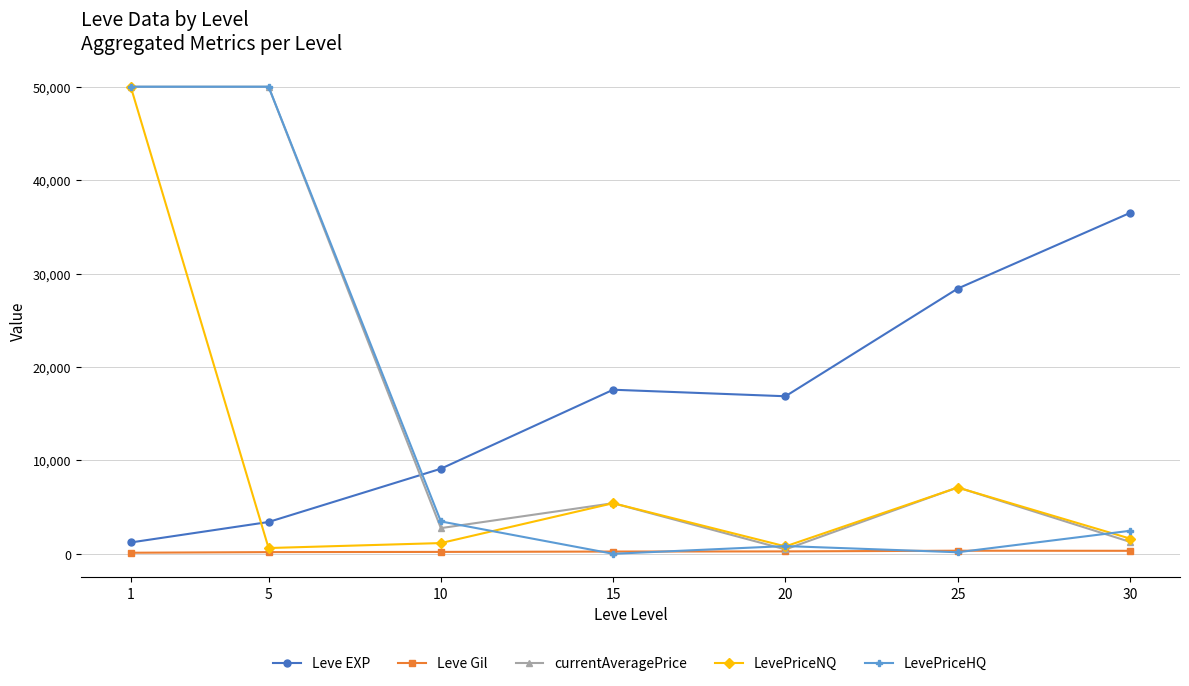

Is it true that Leve EXP equals 9463.7 at 20?

False